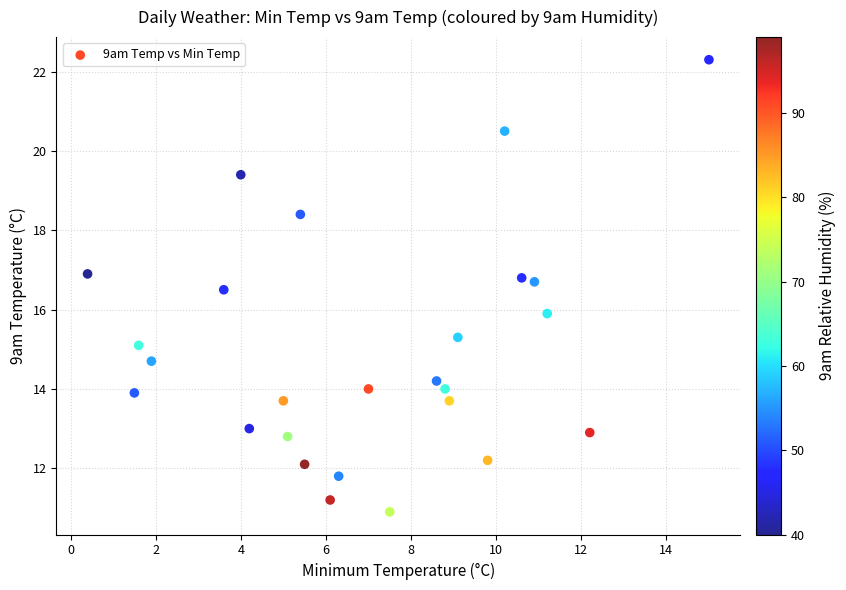

What is the range of Y values (max minus min)?

11.4